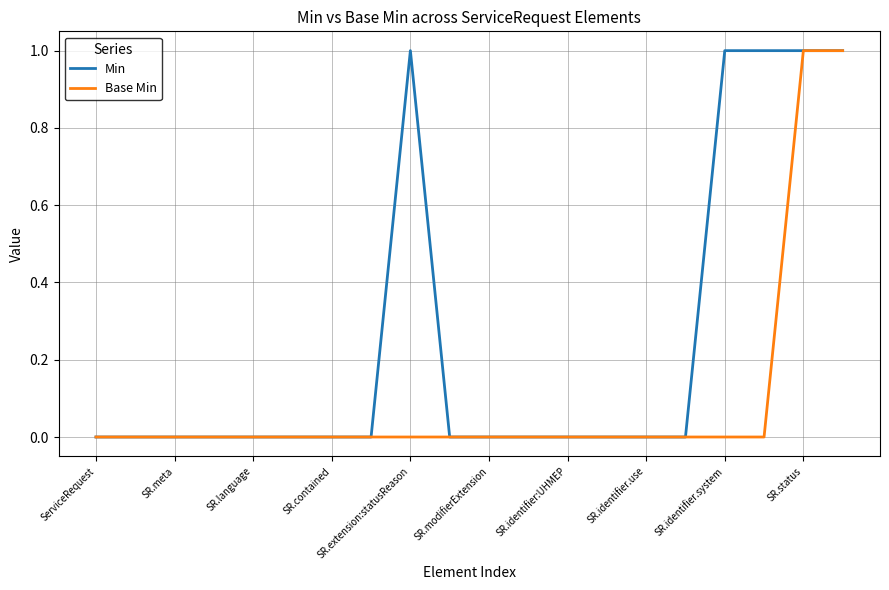

List the series in order of their overall mean, highest first.

Min, Base Min